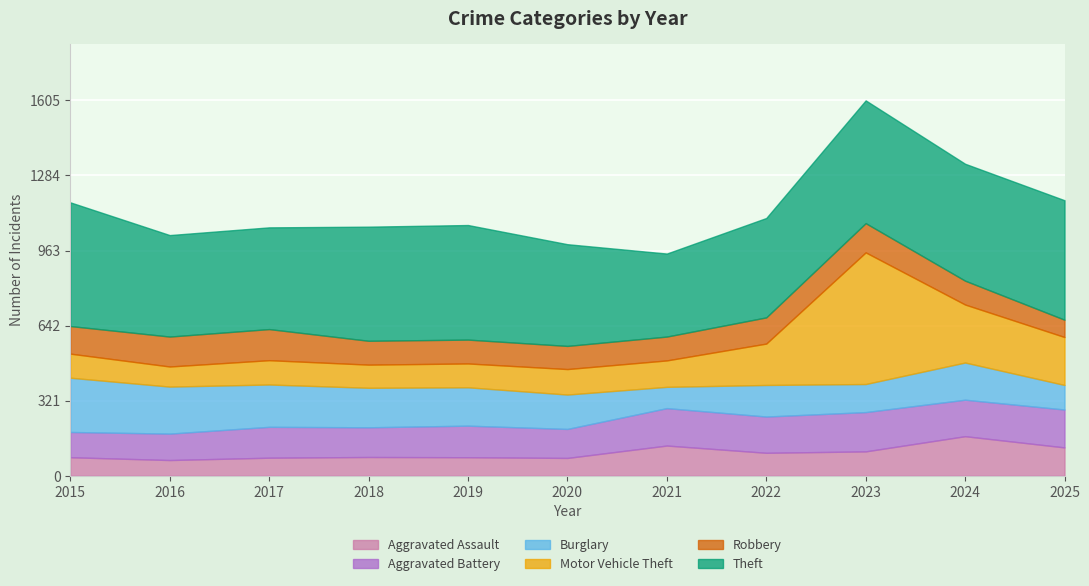

What is the difference between the Motor Vehicle Theft values at 2018 and 2024?

149